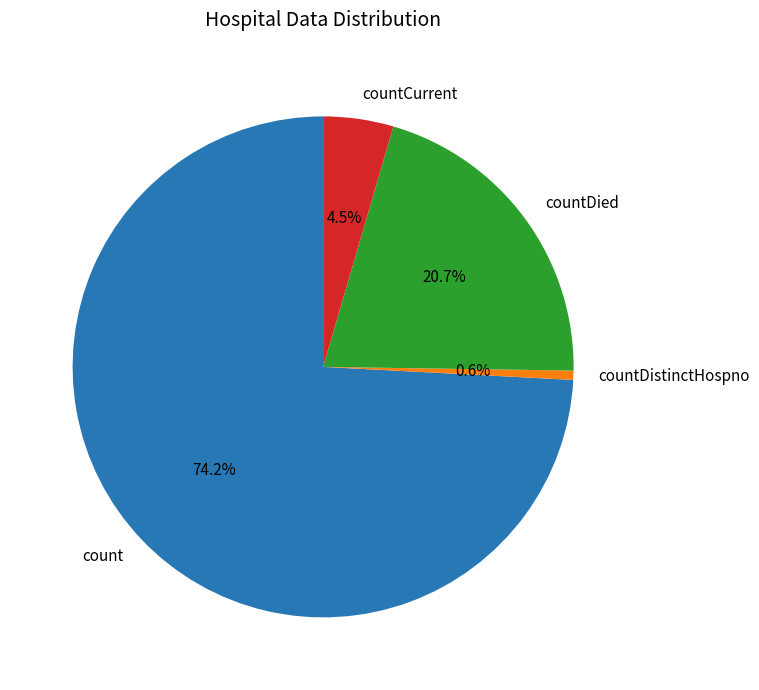

The countDied slice represents 34% of the pie. True or false?

False